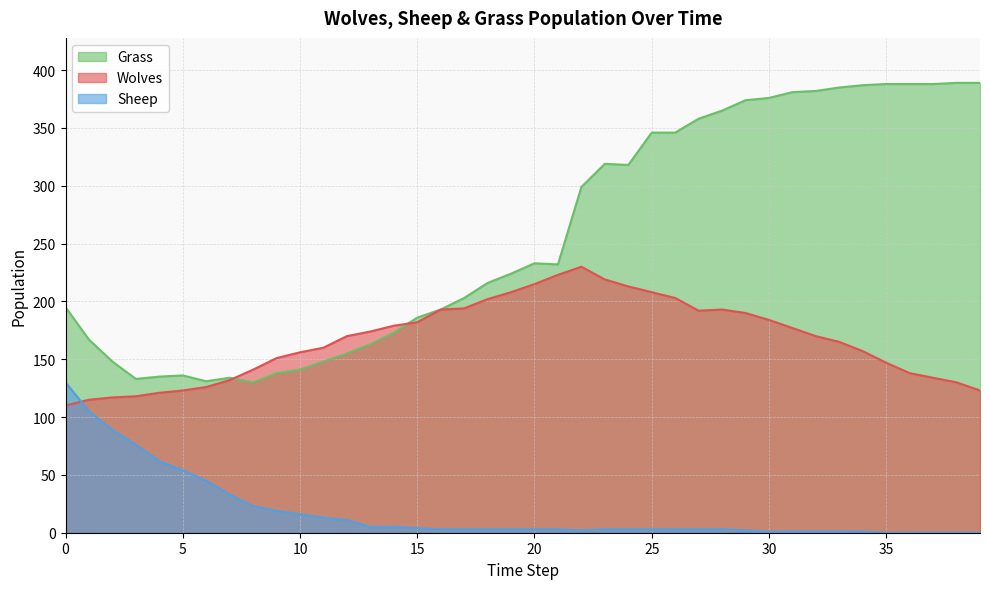

Is it true that Wolves equals 83 at 17?

False